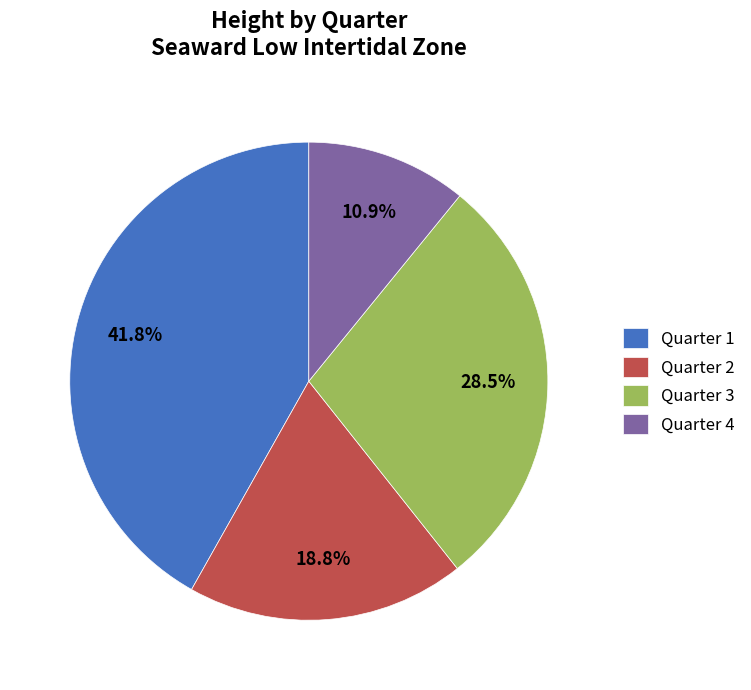

How much of the chart is everything except Quarter 4?

89.1%